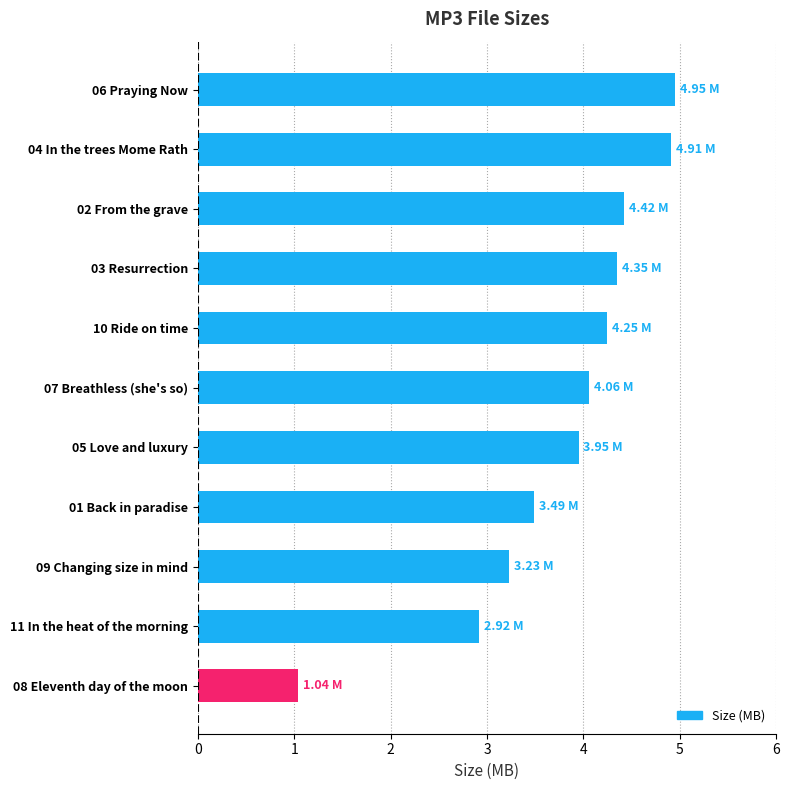

What is the sum of all values?

41.6